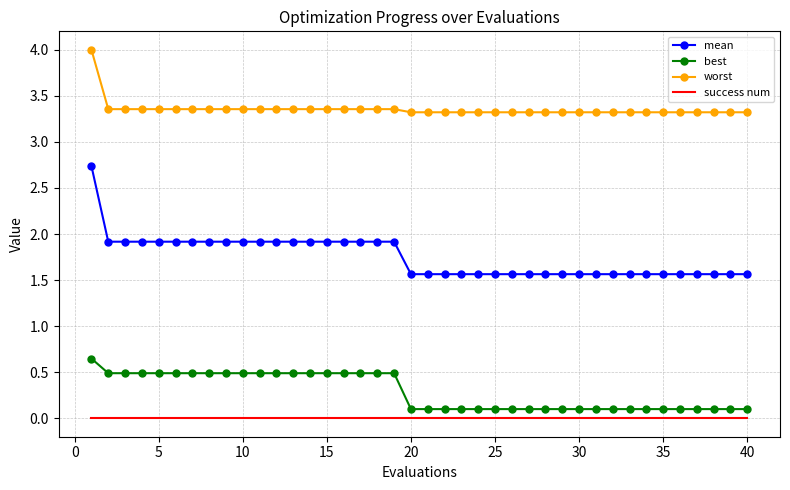

Which series has the widest spread of values?

mean